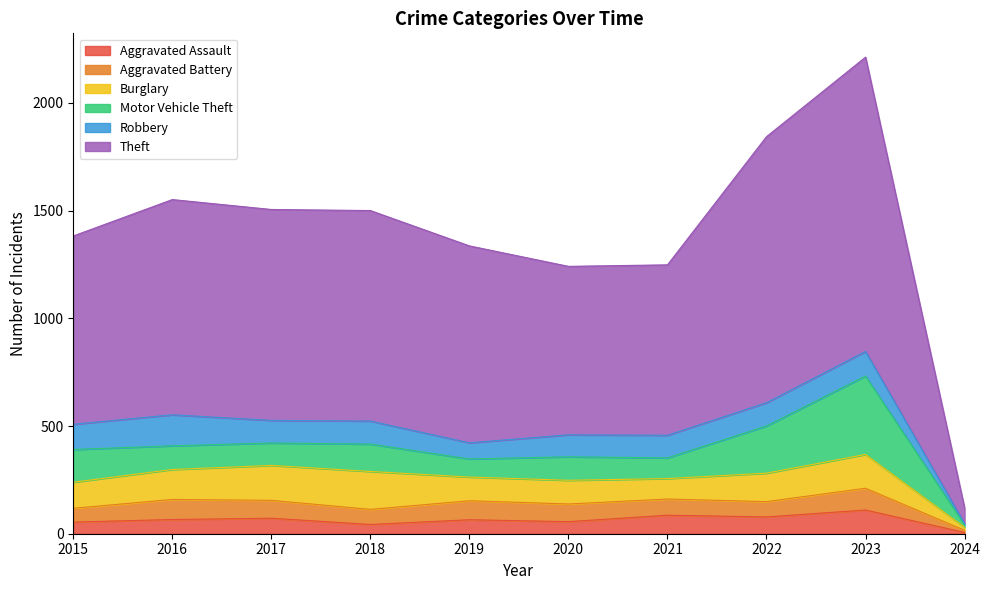

Reading left to right, transcribe all the data shown in this chart.

Aggravated Assault: 54	66	72	43	65	56	86	78	110	6
Aggravated Battery: 64	93	83	70	88	82	75	71	101	10
Burglary: 121	139	162	176	110	110	95	132	157	14
Motor Vehicle Theft: 152	110	104	127	84	109	96	219	364	12
Robbery: 117	144	105	107	75	102	105	108	114	5
Theft: 874	999	979	977	914	782	791	1235	1366	73